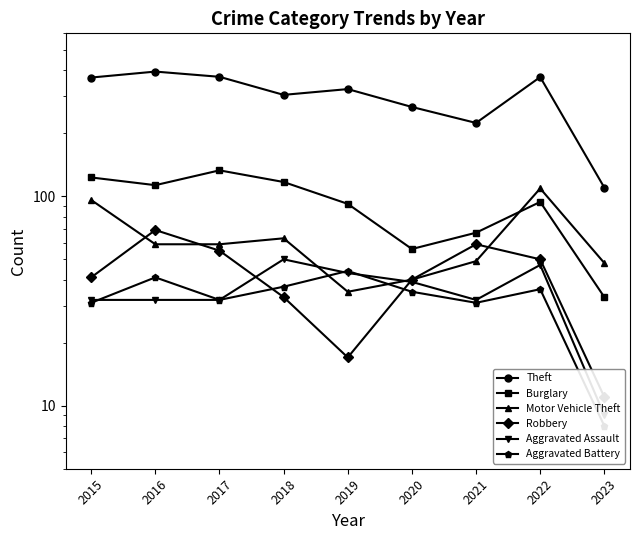

Is it true that Aggravated Assault equals 17 at 2019?

False